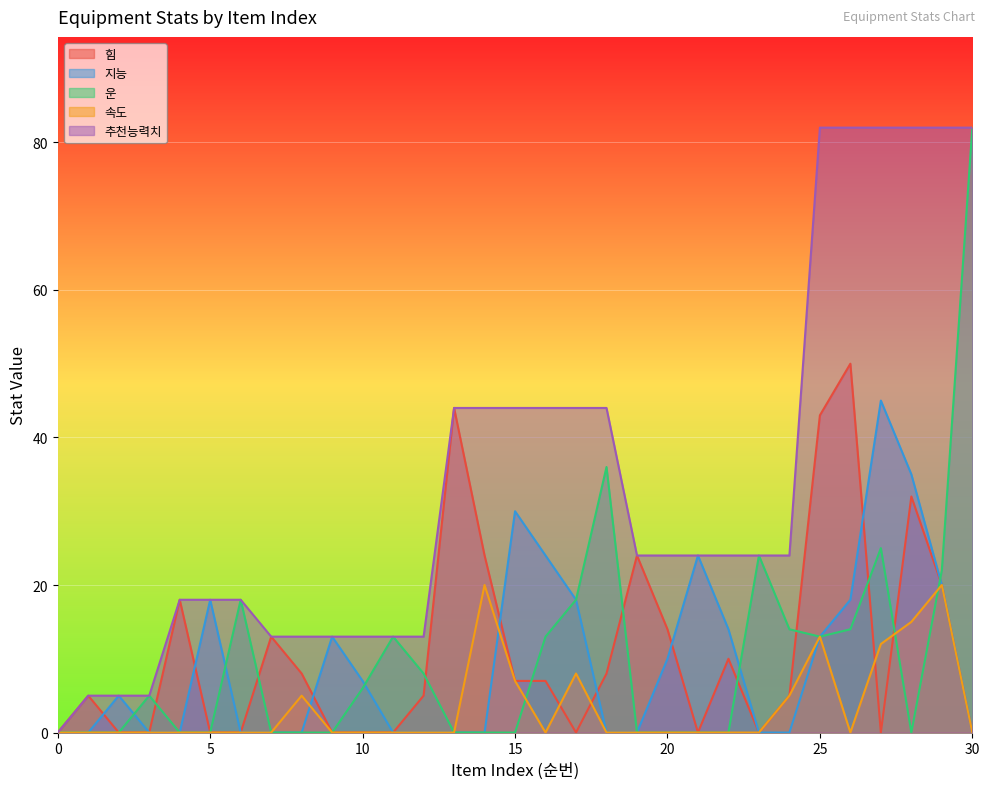

True or false: 힘 and 속도 intersect in this chart.

True